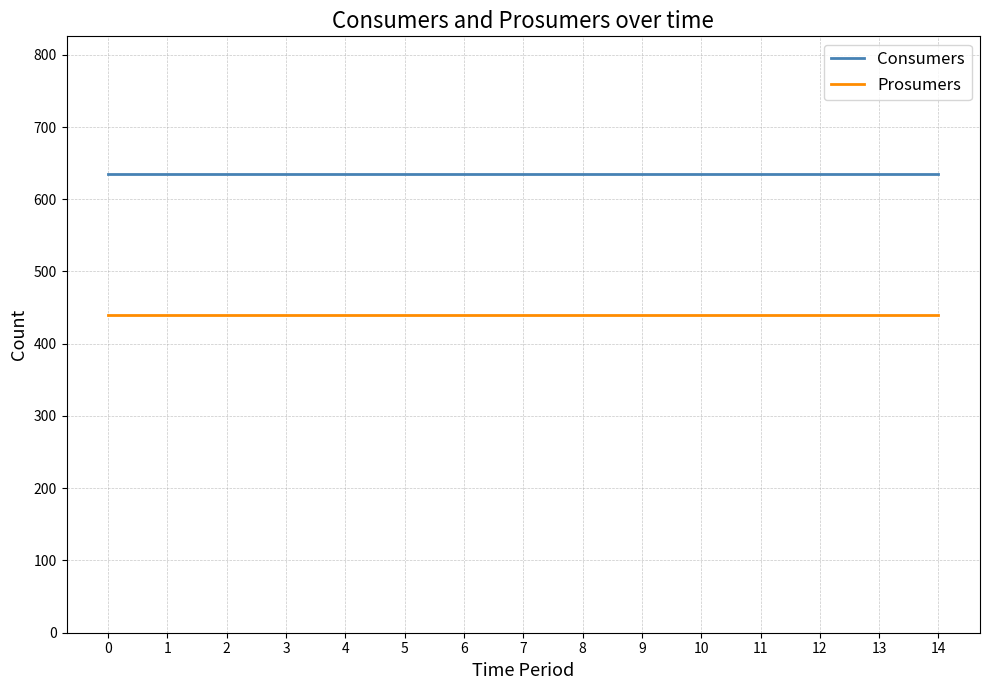

The value of Prosumers at 10 is 440. True or false?

True